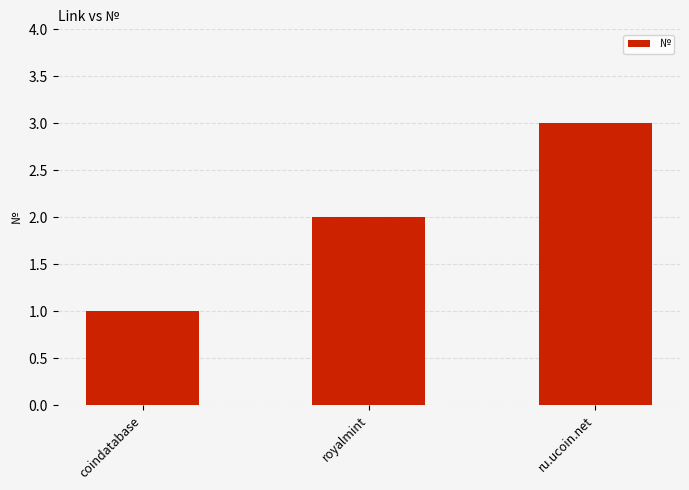

What is the change in value from coindatabase to royalmint?

+1